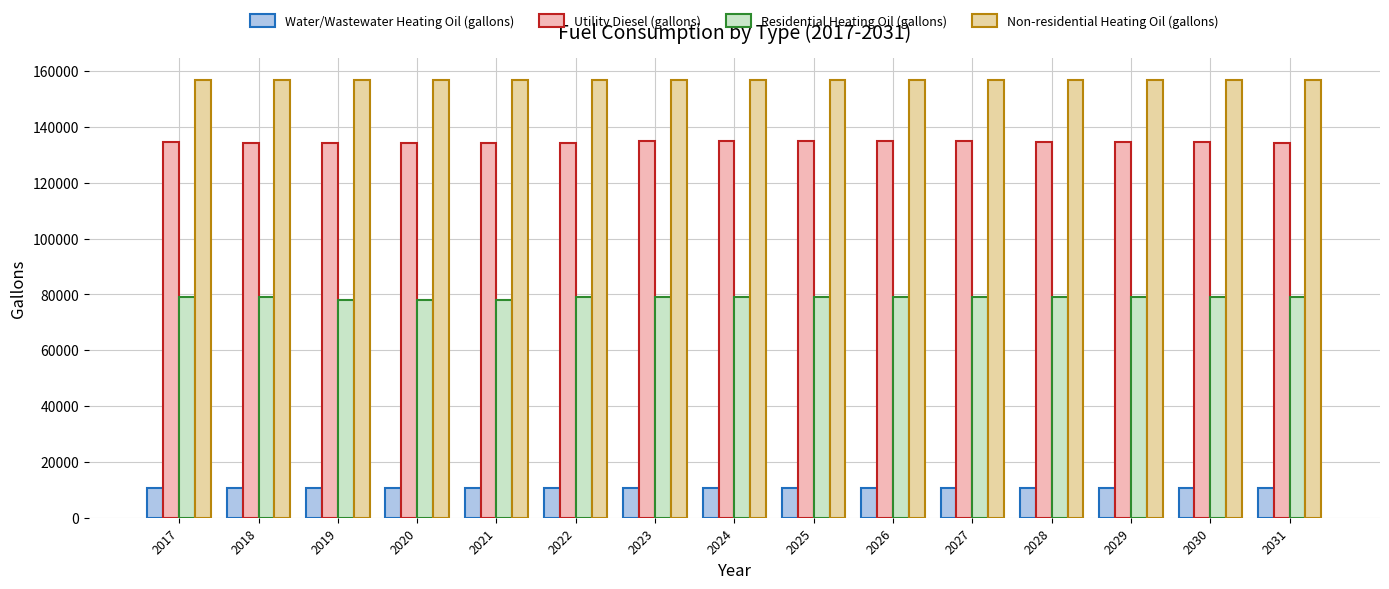

What is the lowest value of the Utility Diesel (gallons) series?

134149.5